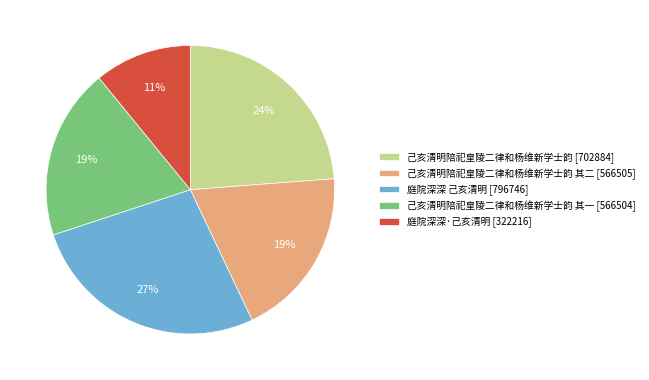

Which has a higher value, 己亥清明陪祀皇陵二律和杨维新学士韵 [702884] or 己亥清明陪祀皇陵二律和杨维新学士韵 其二 [566505]?

己亥清明陪祀皇陵二律和杨维新学士韵 [702884]